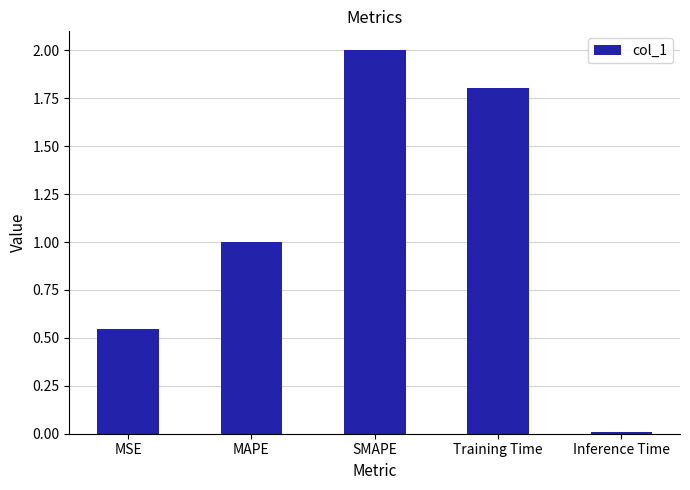

Is it true that the value at MAPE is 1.3?

False